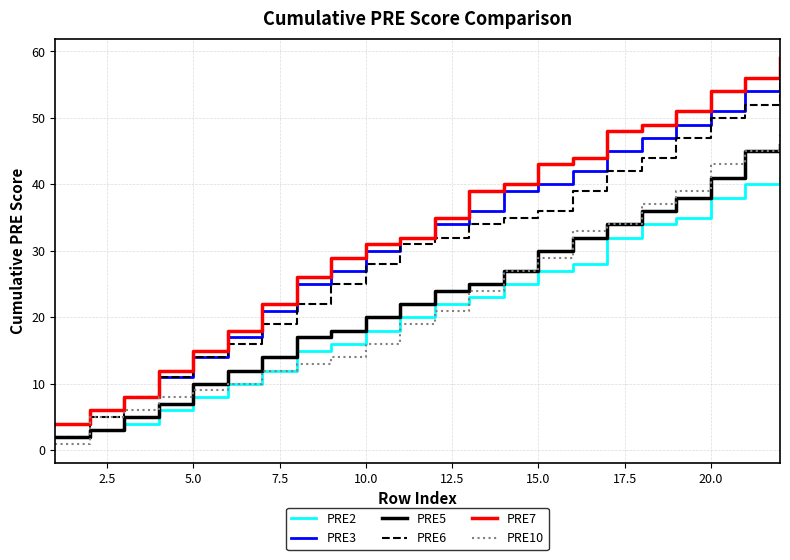

Is this an area chart (filled region under the line)?

No